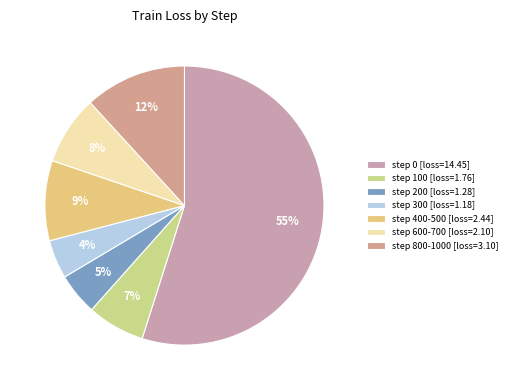

Count the number of slices in the pie.

7